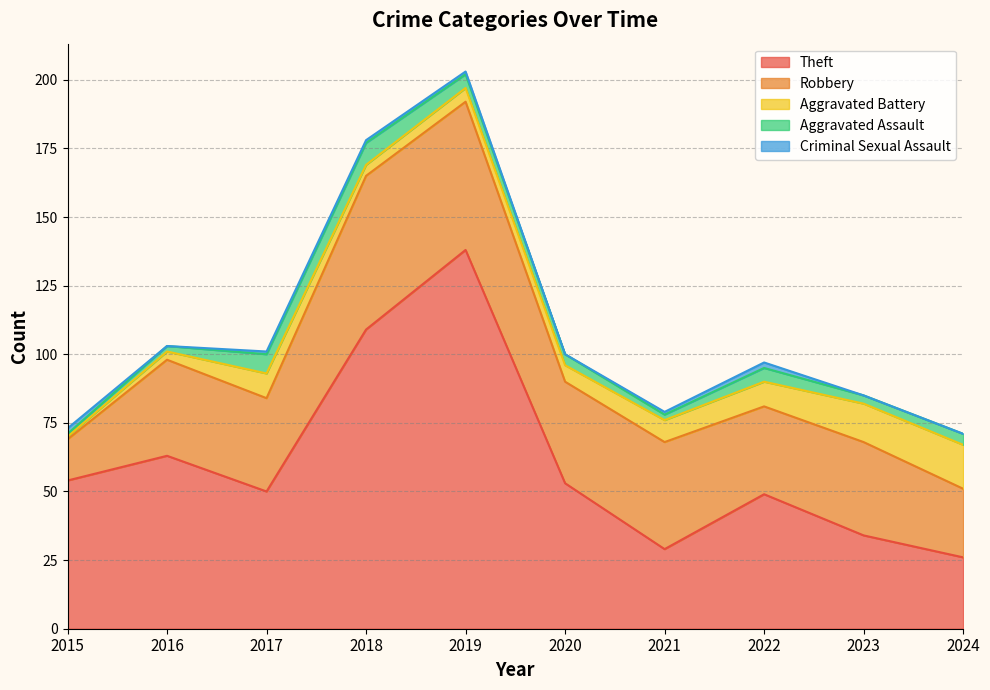

Reading left to right, transcribe all the data shown in this chart.

Theft: 2015=54	2016=63	2017=50	2018=109	2019=138	2020=53	2021=29	2022=49	2023=34	2024=26
Robbery: 2015=15	2016=35	2017=34	2018=56	2019=54	2020=37	2021=39	2022=32	2023=34	2024=25
Aggravated Battery: 2015=1	2016=3	2017=9	2018=4	2019=5	2020=6	2021=8	2022=9	2023=14	2024=16
Aggravated Assault: 2015=1	2016=2	2017=7	2018=8	2019=5	2020=4	2021=2	2022=5	2023=3	2024=4
Criminal Sexual Assault: 2015=2	2016=0	2017=1	2018=1	2019=1	2020=0	2021=1	2022=2	2023=0	2024=0